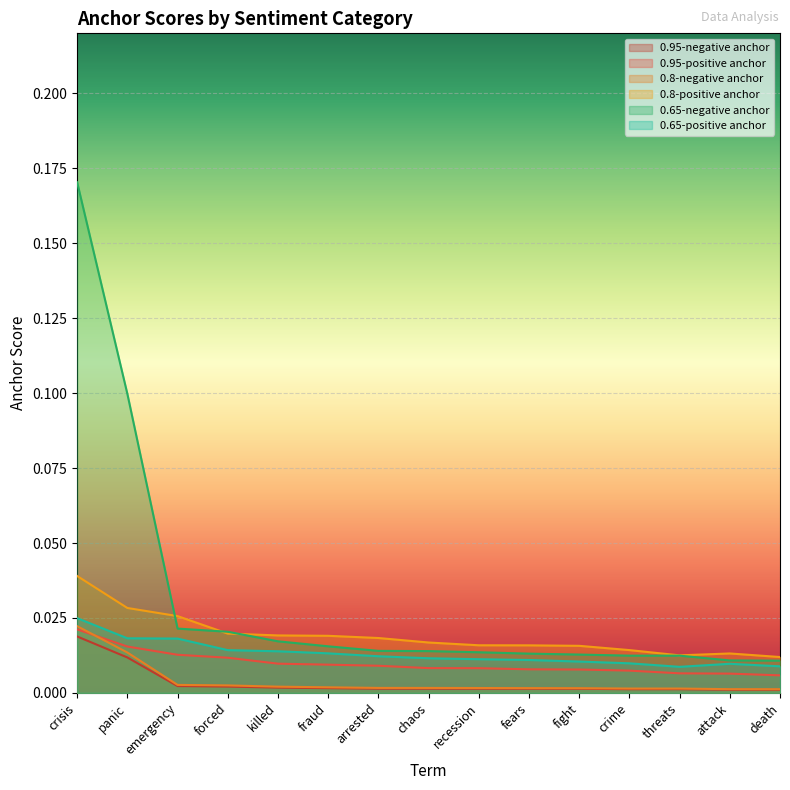

True or false: 0.95-positive anchor and 0.65-negative anchor cross at least once.

False